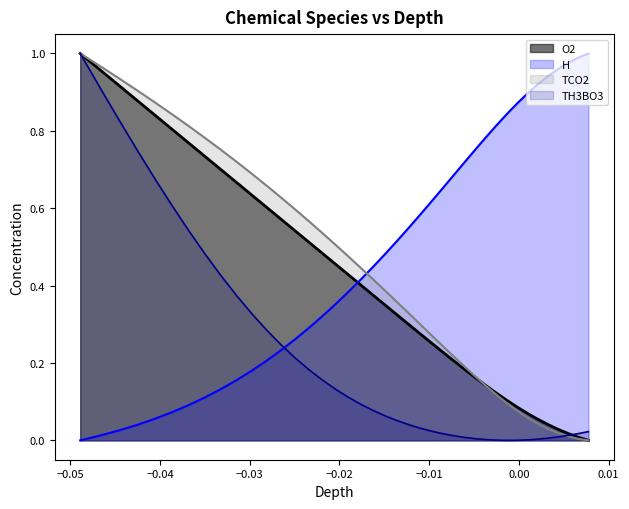

What is the sum of all TH3BO3 values?

8.8